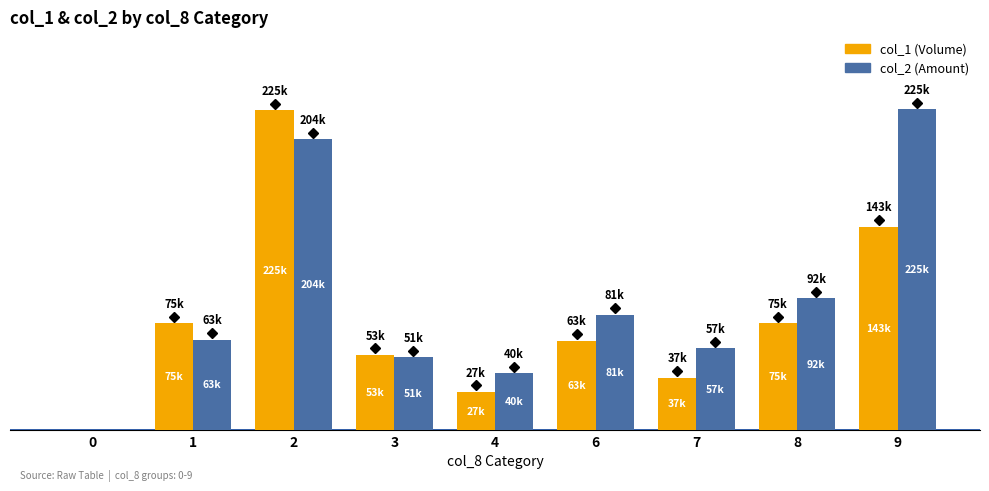

Reading right to left, transcribe all the data shown in this chart.

col_1 (Volume): 9=143000	8=75000	7=37000	6=63000	4=27000	3=53000	2=225000	1=75000	0=0
col_2 (Amount): 9=225700	8=92590	7=57400	6=81240	4=40130	3=51230	2=204590	1=63700	0=0